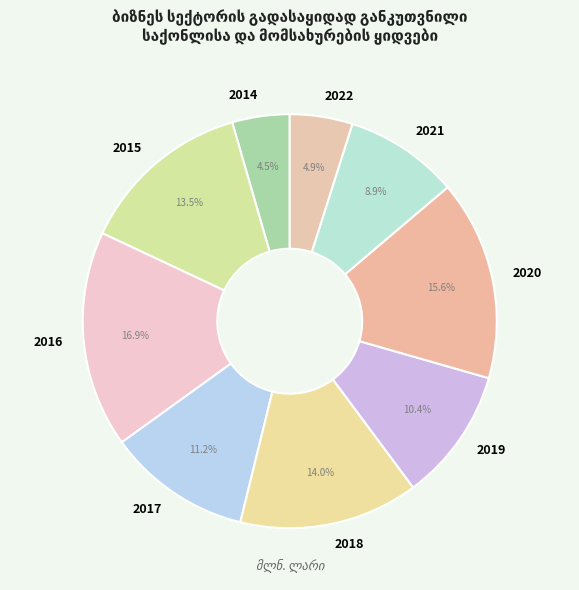

Does 2015 represent more than half of the total?

No